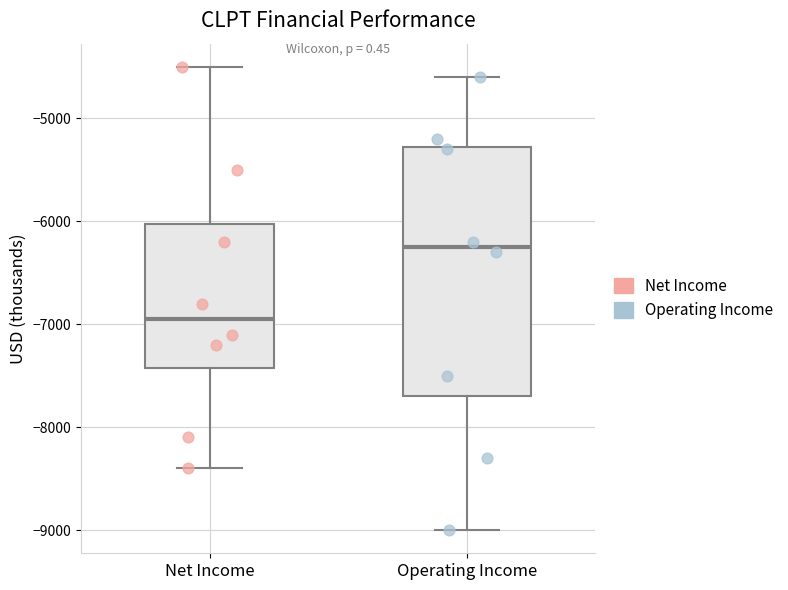

Which box is the tallest, from its lower edge to its upper edge?

Operating Income